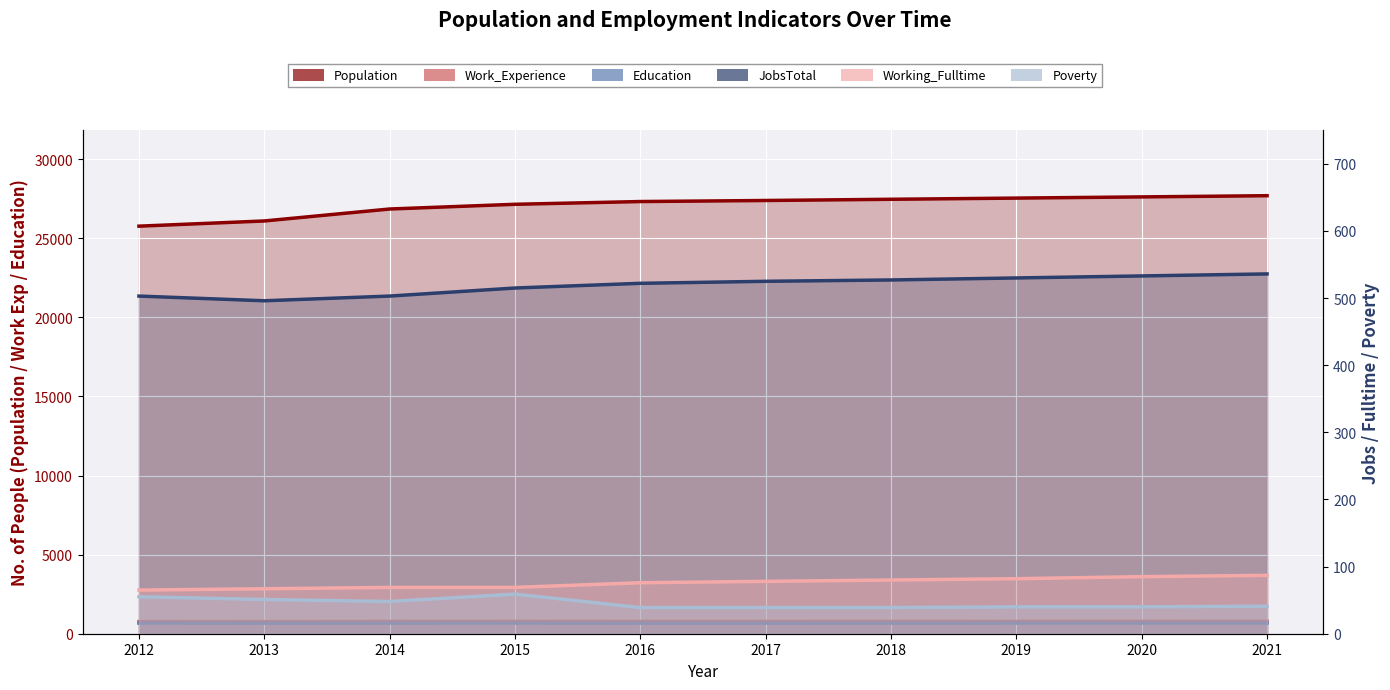

The Population series shows 39153 at 2019. True or false?

False